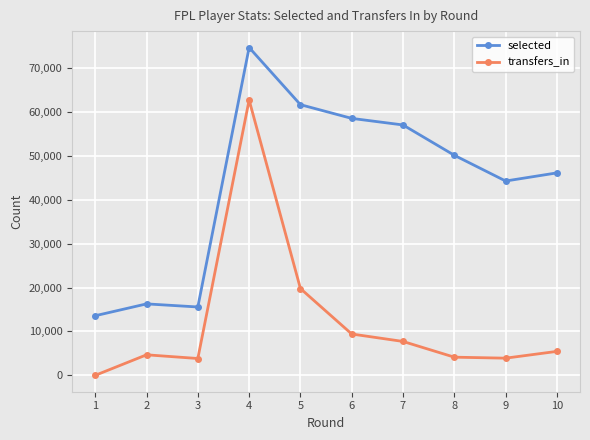

Which series has the largest total across all categories?

selected